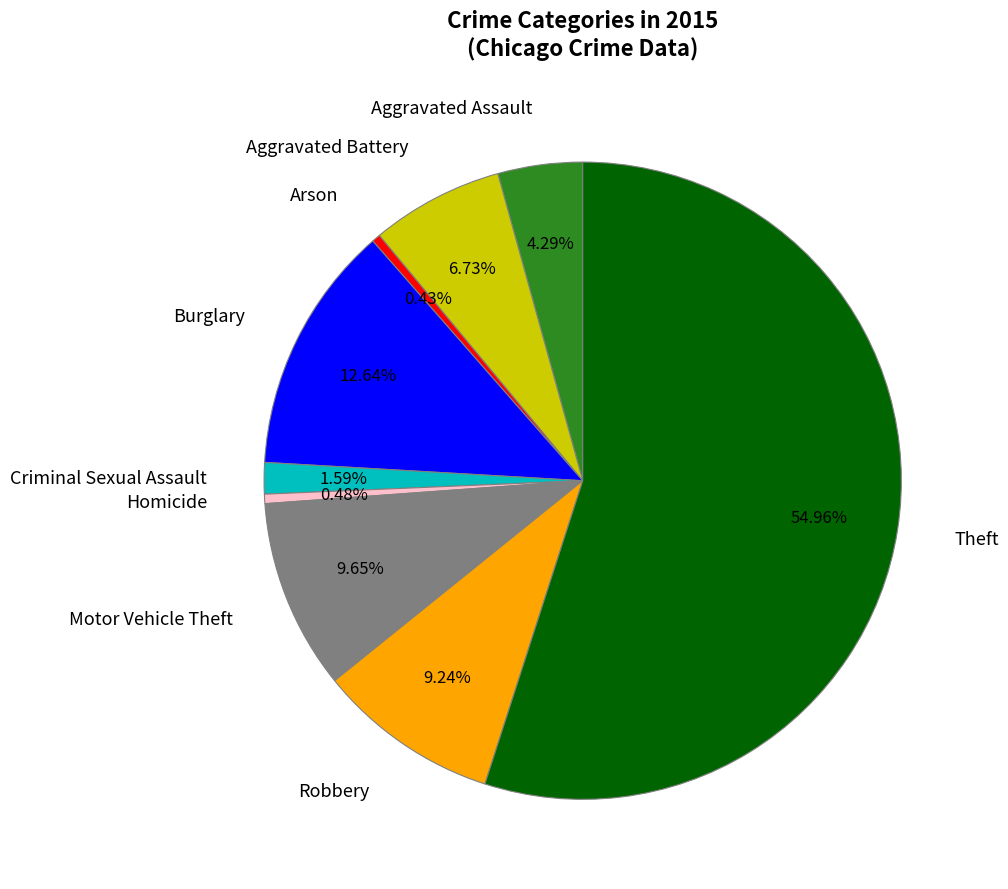

The Aggravated Assault slice represents 4% of the pie. True or false?

True